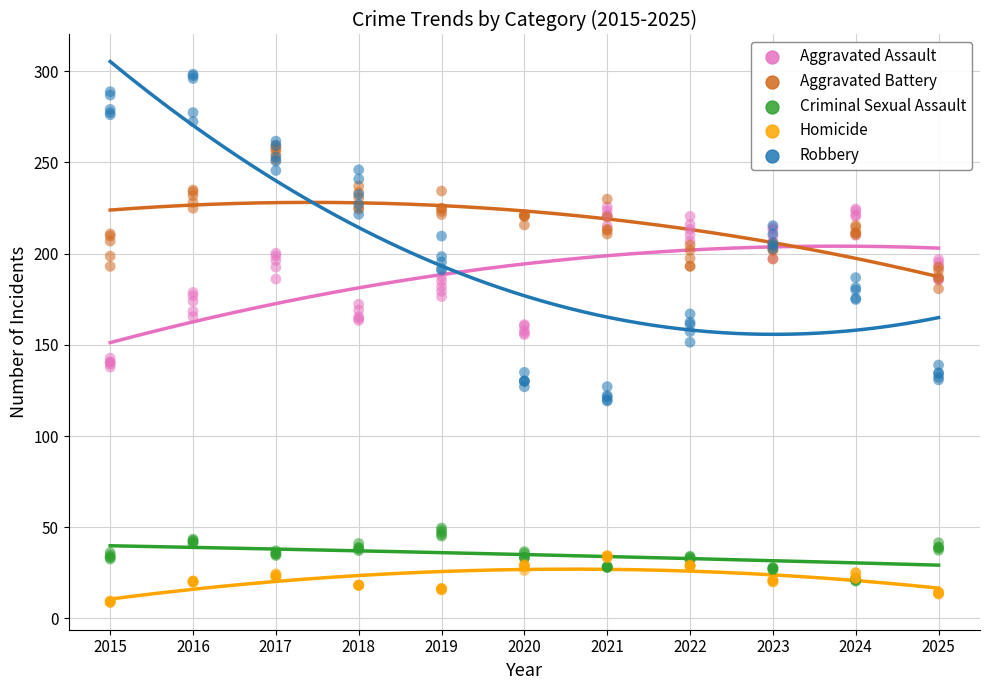

What are all the series names shown in the legend?

Aggravated Assault, Aggravated Battery, Criminal Sexual Assault, Homicide, Robbery